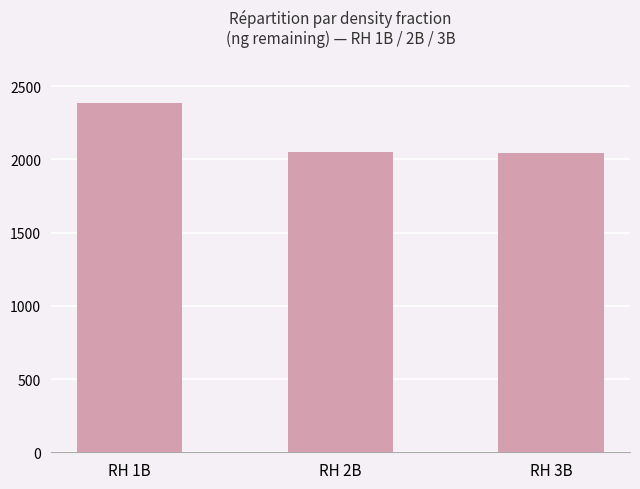

How many data points are above 2048?

2